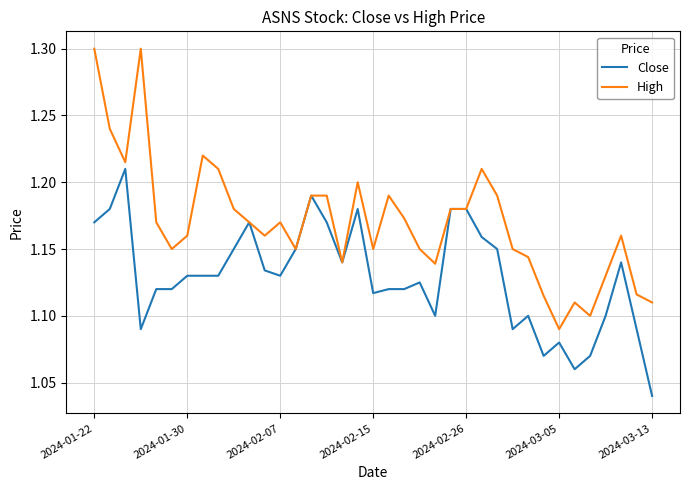

What is the highest value of the High series?

1.3